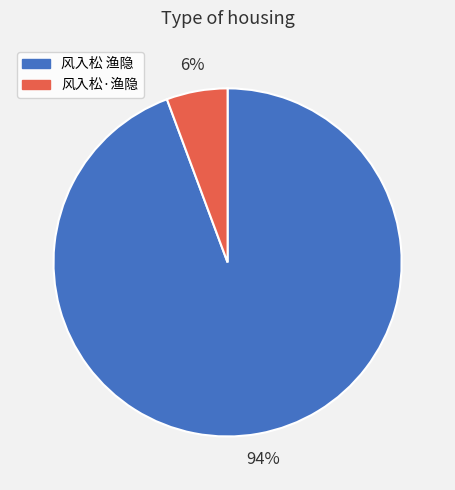

Is it true that 风入松·渔隐 is 6% of the pie?

True